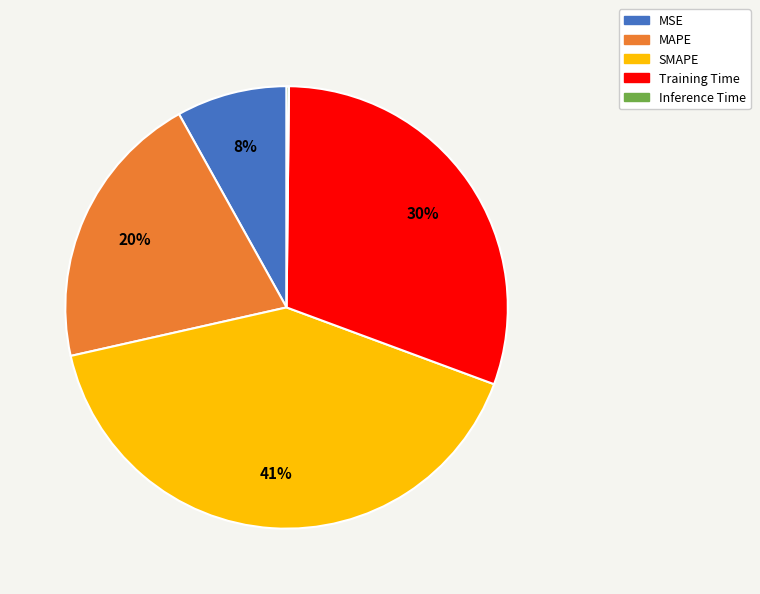

Between Training Time and MSE, which is larger?

Training Time